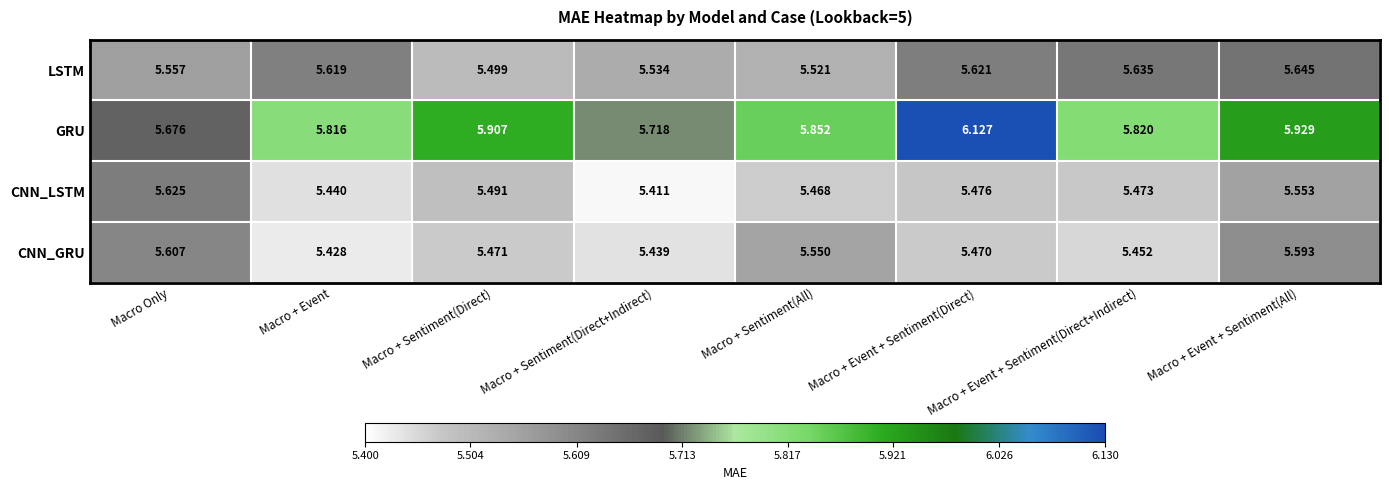

At which category does the chart reach its peak across all series?

Macro + Event + Sentiment(Direct)